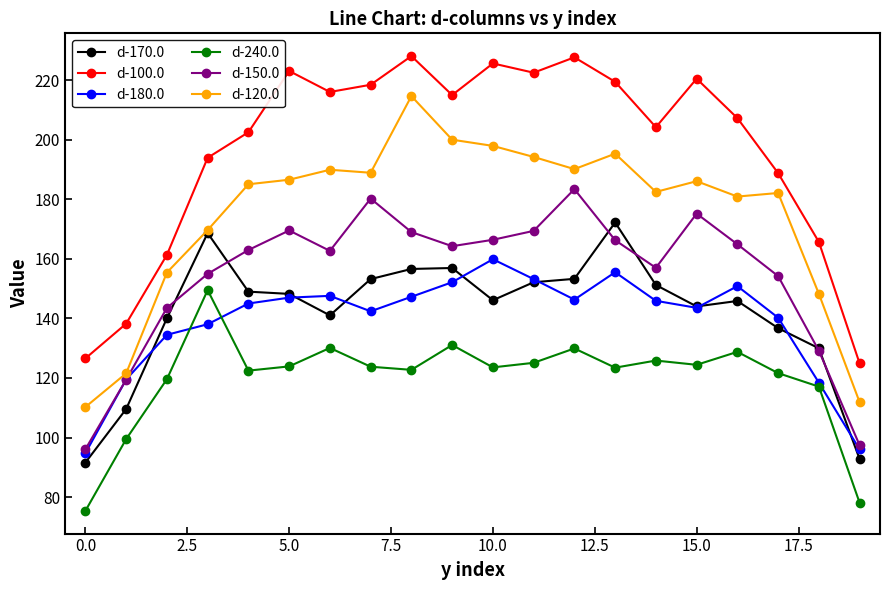

Which series has the largest total across all categories?

d-100.0